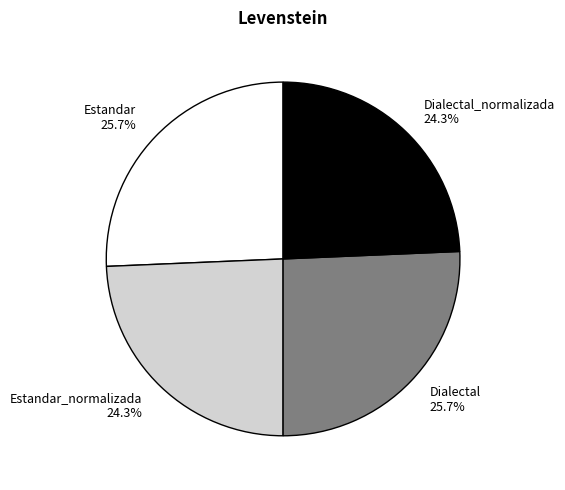

Does any single category account for the majority?

No